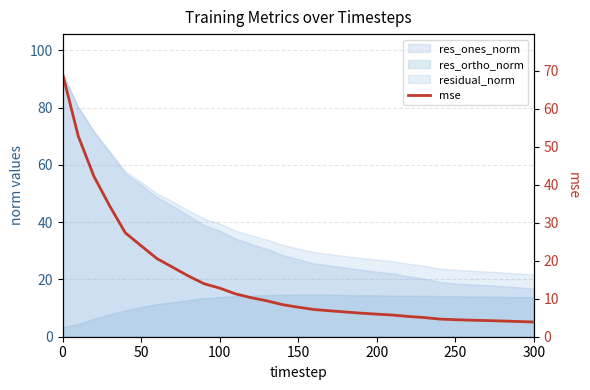

What is the difference between the maximum and minimum values?

65.4